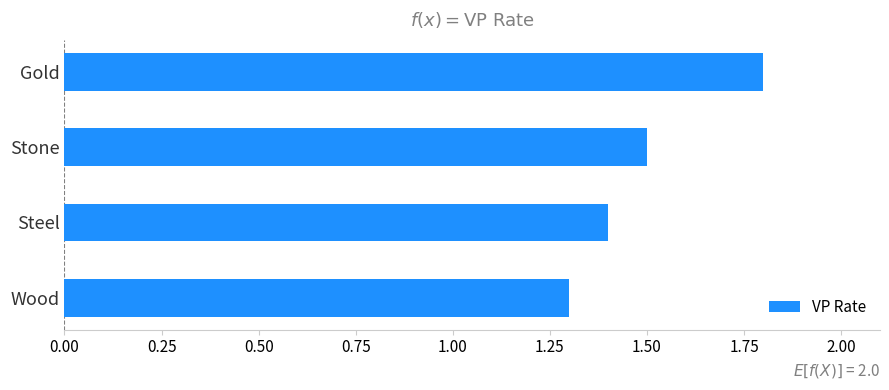

What is the change in value from Wood to Gold?

+0.5